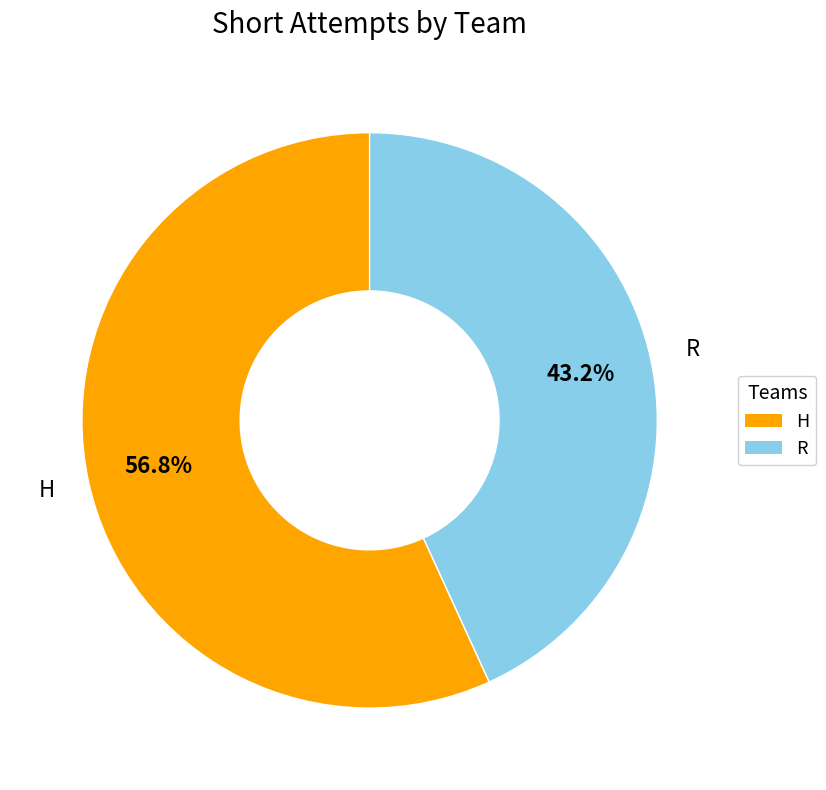

What percentage is the H slice, to the nearest percent?

57%